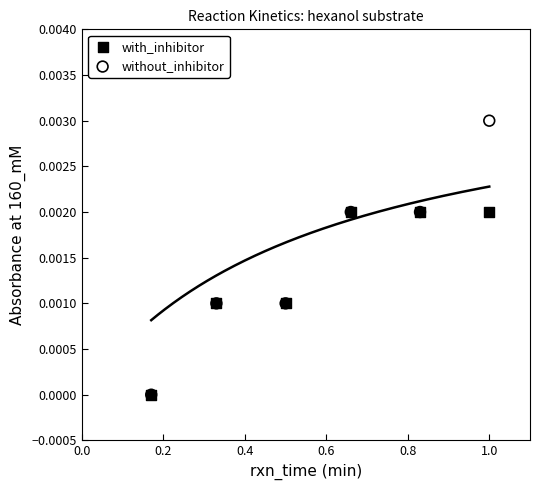

What are all the series names shown in the legend?

with_inhibitor, without_inhibitor